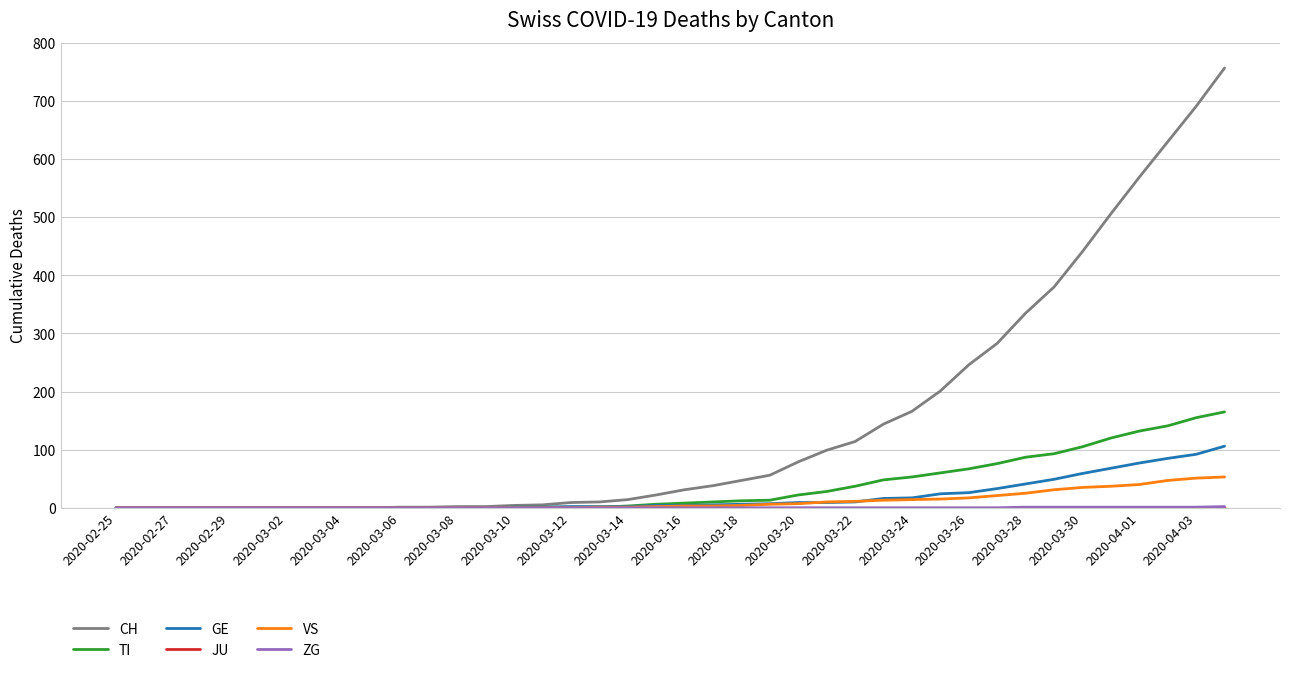

What is the maximum value shown in the chart?

757